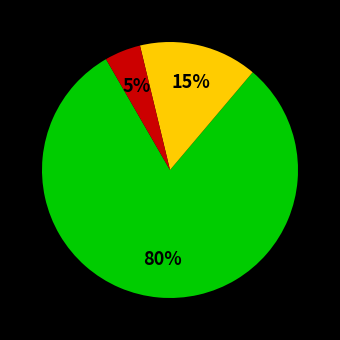

Is there a majority slice in this chart?

Yes